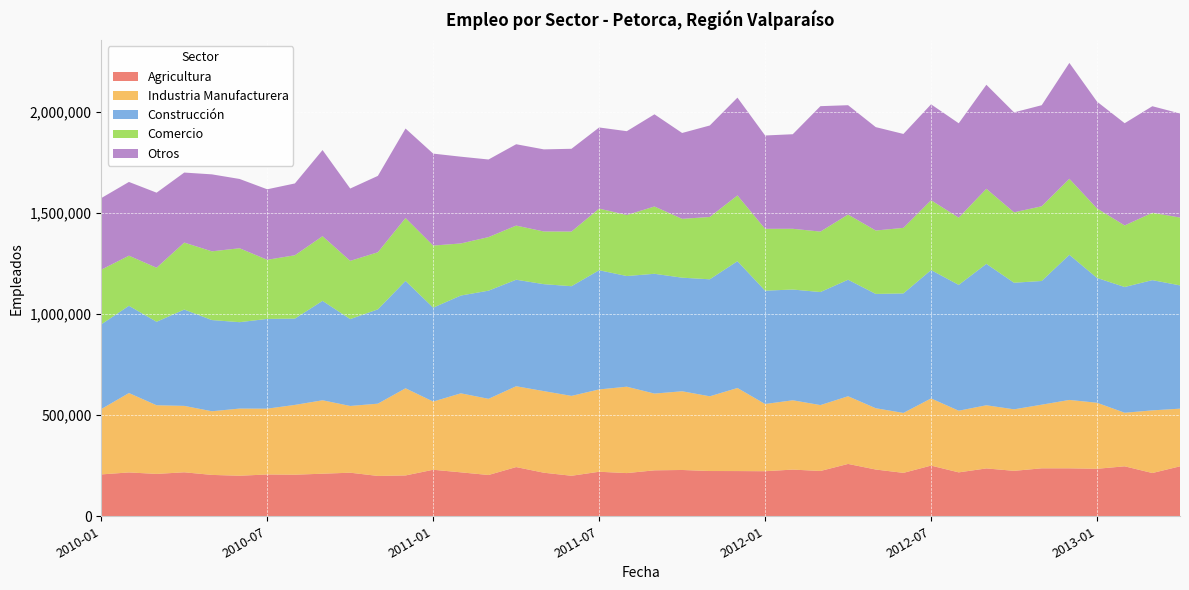

Reading left to right, transcribe all the data shown in this chart.

Agricultura: 2010-01=206867	2010-02=216668	2010-03=209391	2010-04=217372	2010-05=204454	2010-06=200287	2010-07=206607	2010-08=205396	2010-09=210422	2010-10=215333	2010-11=199377	2010-12=201769	2011-01=229887	2011-02=217158	2011-03=203975	2011-04=243161	2011-05=215290	2011-06=200165	2011-07=220023	2011-08=213441	2011-09=227056	2011-10=228821	2011-11=223660	2011-12=223456	2012-01=222675	2012-02=230693	2012-03=223868	2012-04=258695	2012-05=231027	2012-06=214521	2012-07=250448	2012-08=216963	2012-09=236494	2012-10=224535	2012-11=237015	2012-12=236963	2013-01=234664	2013-02=246919	2013-03=213744	2013-04=246897
Industria Manufacturera: 2010-01=322981	2010-02=392437	2010-03=339236	2010-04=328234	2010-05=314612	2010-06=332008	2010-07=325287	2010-08=345030	2010-09=362860	2010-10=329878	2010-11=357170	2010-12=430812	2011-01=337065	2011-02=390520	2011-03=376525	2011-04=399531	2011-05=403261	2011-06=394833	2011-07=406915	2011-08=426926	2011-09=379361	2011-10=388996	2011-11=369289	2011-12=410557	2012-01=332265	2012-02=342567	2012-03=325647	2012-04=334522	2012-05=302962	2012-06=296261	2012-07=331993	2012-08=304824	2012-09=312140	2012-10=304058	2012-11=314479	2012-12=338022	2013-01=326398	2013-02=264761	2013-03=309663	2013-04=284999
Construcción: 2010-01=418666	2010-02=431132	2010-03=412595	2010-04=476051	2010-05=450665	2010-06=426956	2010-07=443526	2010-08=426469	2010-09=491342	2010-10=429217	2010-11=466072	2010-12=530545	2011-01=464057	2011-02=483280	2011-03=534469	2011-04=526381	2011-05=528582	2011-06=542057	2011-07=588988	2011-08=546964	2011-09=591982	2011-10=561350	2011-11=578245	2011-12=626700	2012-01=560102	2012-02=547300	2012-03=558695	2012-04=575838	2012-05=564898	2012-06=590615	2012-07=634395	2012-08=621695	2012-09=698772	2012-10=625587	2012-11=611386	2012-12=717208	2013-01=616823	2013-02=621440	2013-03=643678	2013-04=609187
Comercio: 2010-01=270257	2010-02=247721	2010-03=267015	2010-04=331009	2010-05=339654	2010-06=365390	2010-07=292215	2010-08=313139	2010-09=319509	2010-10=287858	2010-11=282227	2010-12=310927	2011-01=306866	2011-02=257405	2011-03=264737	2011-04=267568	2011-05=260418	2011-06=270069	2011-07=304650	2011-08=301512	2011-09=332607	2011-10=290836	2011-11=308099	2011-12=324896	2012-01=305663	2012-02=300263	2012-03=298710	2012-04=322129	2012-05=313415	2012-06=323942	2012-07=345136	2012-08=332371	2012-09=371053	2012-10=347935	2012-11=369243	2012-12=375662	2013-01=343542	2013-02=304197	2013-03=332908	2013-04=335330
Otros: 2010-01=353812	2010-02=364400	2010-03=371054	2010-04=346019	2010-05=380415	2010-06=342428	2010-07=348388	2010-08=354901	2010-09=425798	2010-10=357500	2010-11=377461	2010-12=442257	2011-01=454455	2011-02=428771	2011-03=383546	2011-04=402031	2011-05=405736	2011-06=409074	2011-07=400989	2011-08=414356	2011-09=455554	2011-10=424337	2011-11=452048	2011-12=483418	2012-01=461241	2012-02=467314	2012-03=619939	2012-04=540455	2012-05=510967	2012-06=464236	2012-07=473962	2012-08=466436	2012-09=514168	2012-10=494046	2012-11=499471	2012-12=572798	2013-01=527857	2013-02=505297	2013-03=526554	2013-04=514260